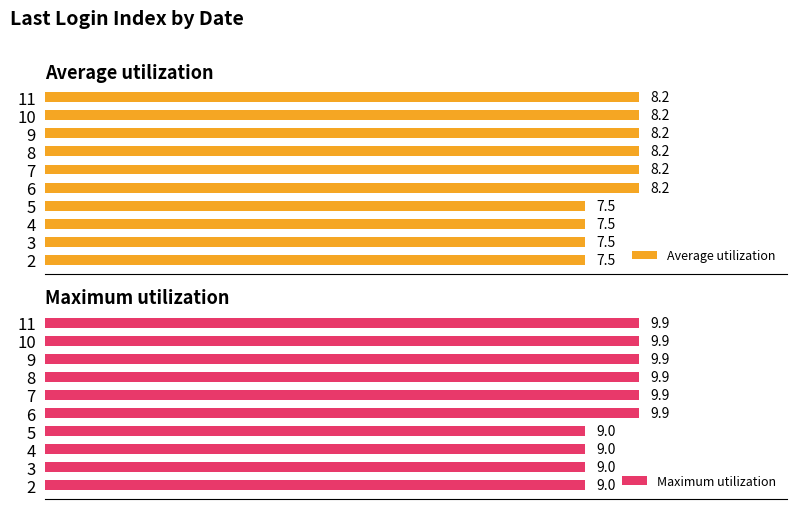

What is the difference between the maximum and second lowest values in the Average utilization series?

0.8